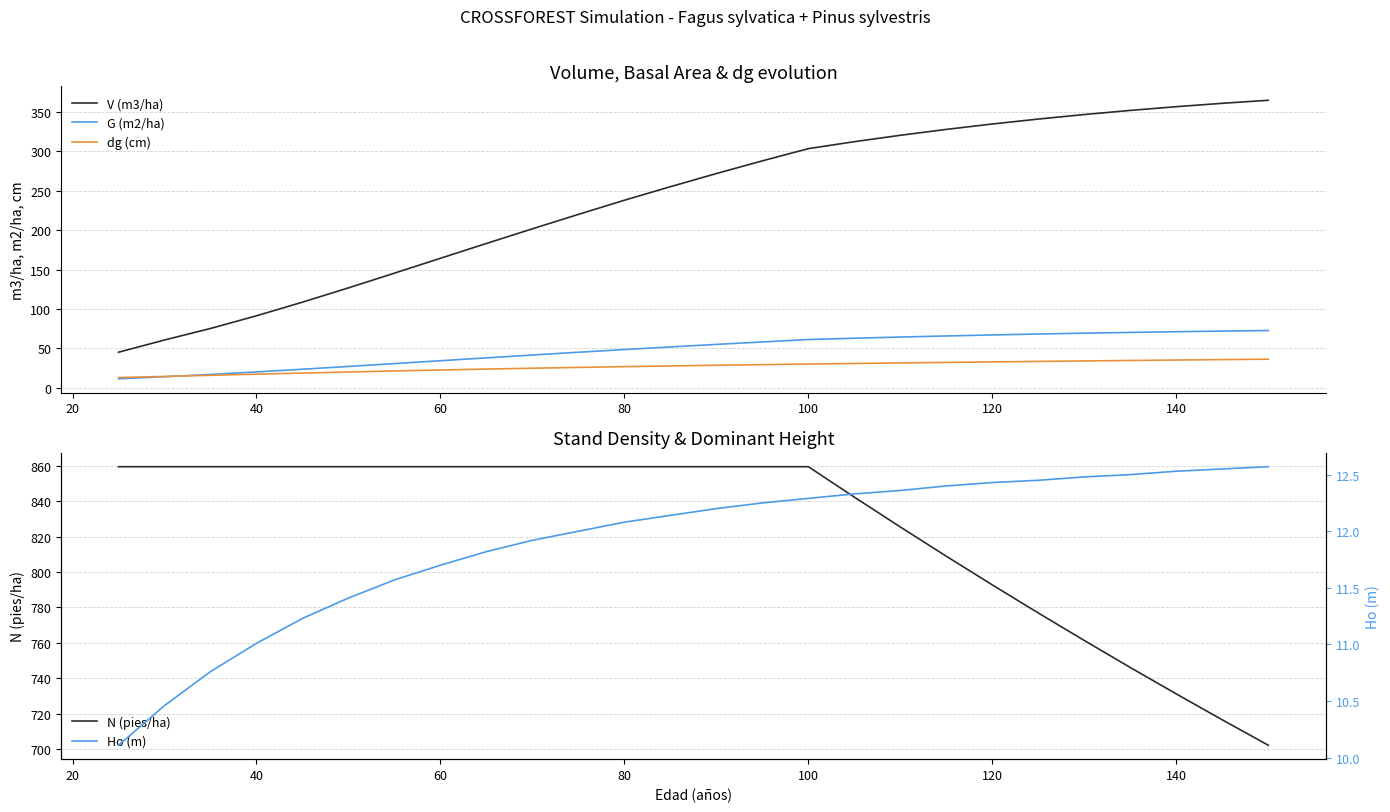

What is the maximum value shown in the chart?

859.4